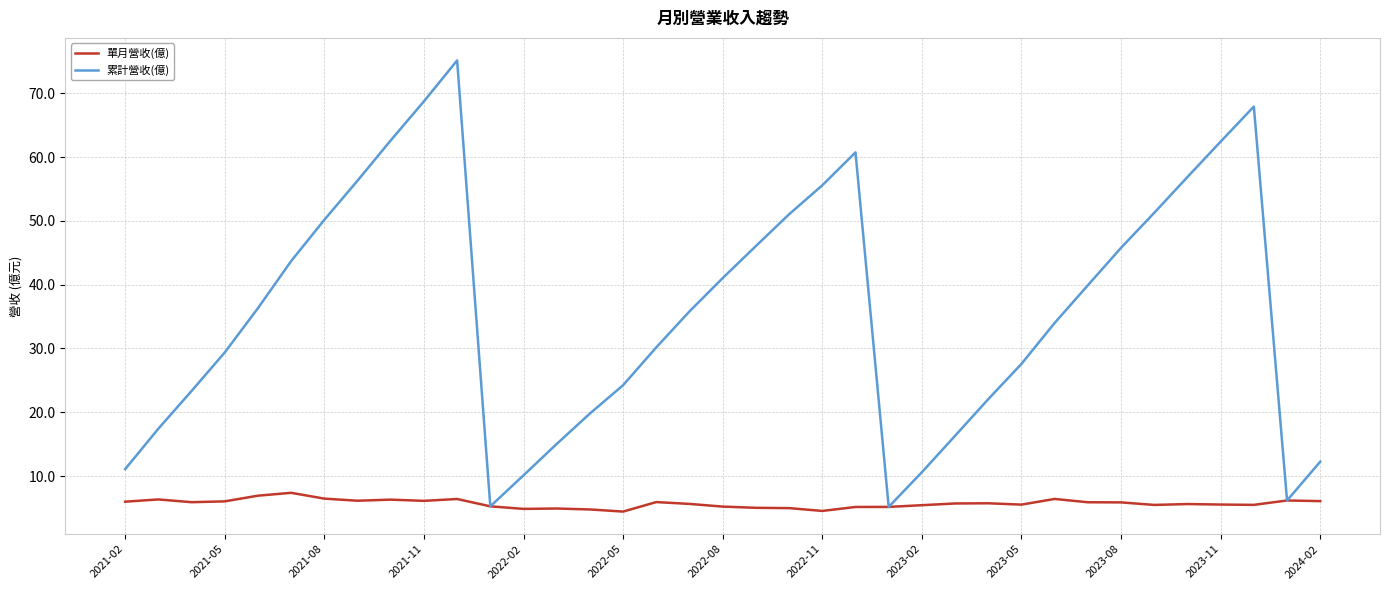

List the series in order of their peak value, highest first.

累計營收(億), 單月營收(億)